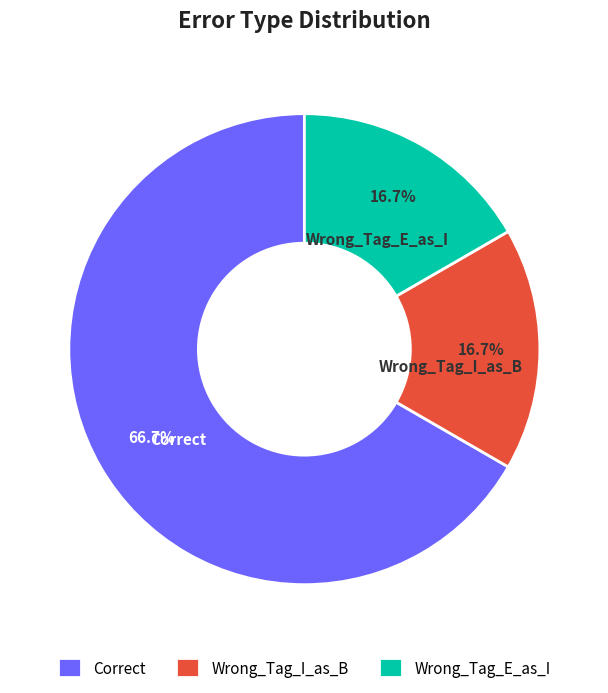

To the nearest percent, what is the combined percentage of Wrong_Tag_E_as_I and Wrong_Tag_I_as_B?

33%